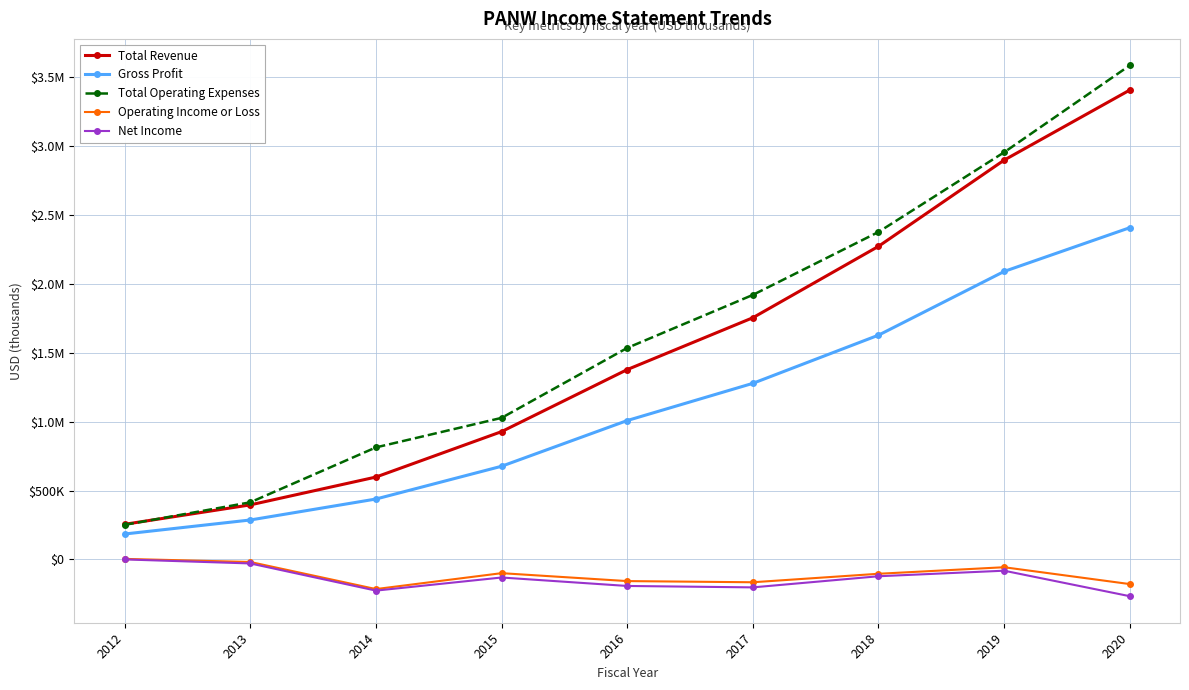

What are all the series names shown in the legend?

Total Revenue, Gross Profit, Total Operating Expenses, Operating Income or Loss, Net Income